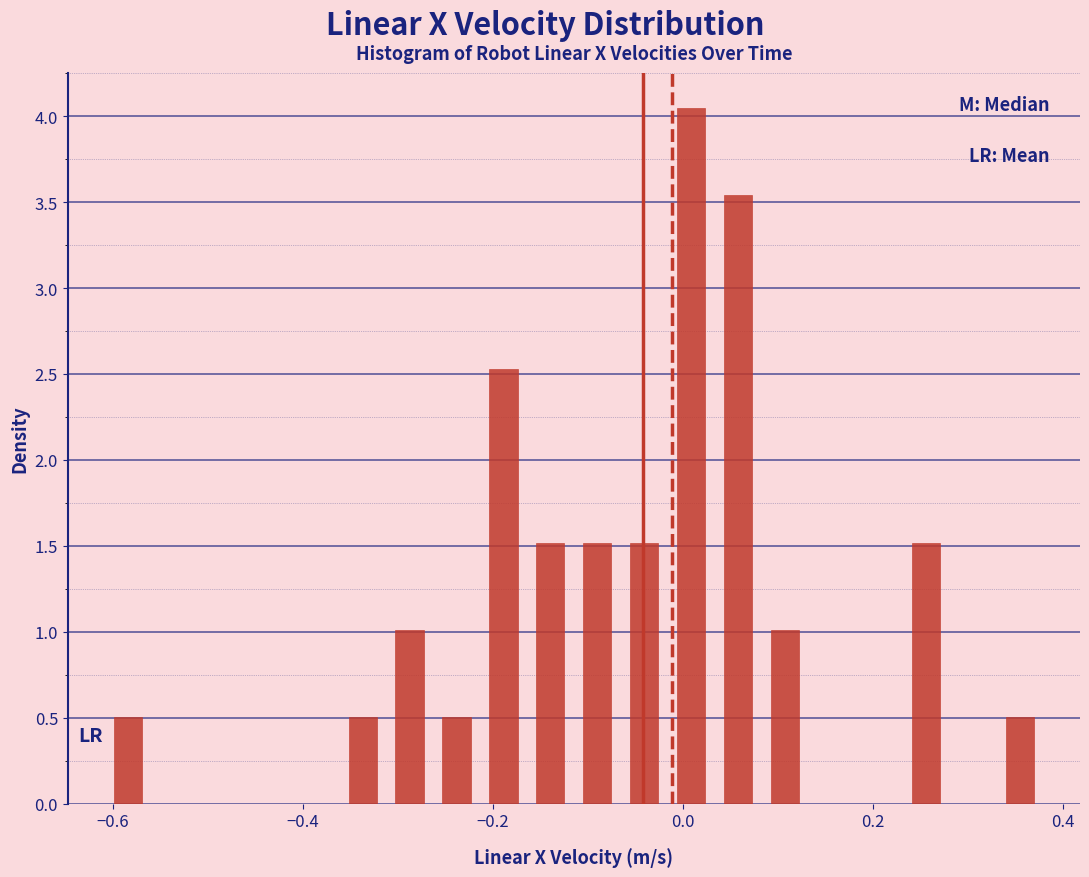

Read against the x-axis, roughly where is the centre of the tallest bar?

0.00